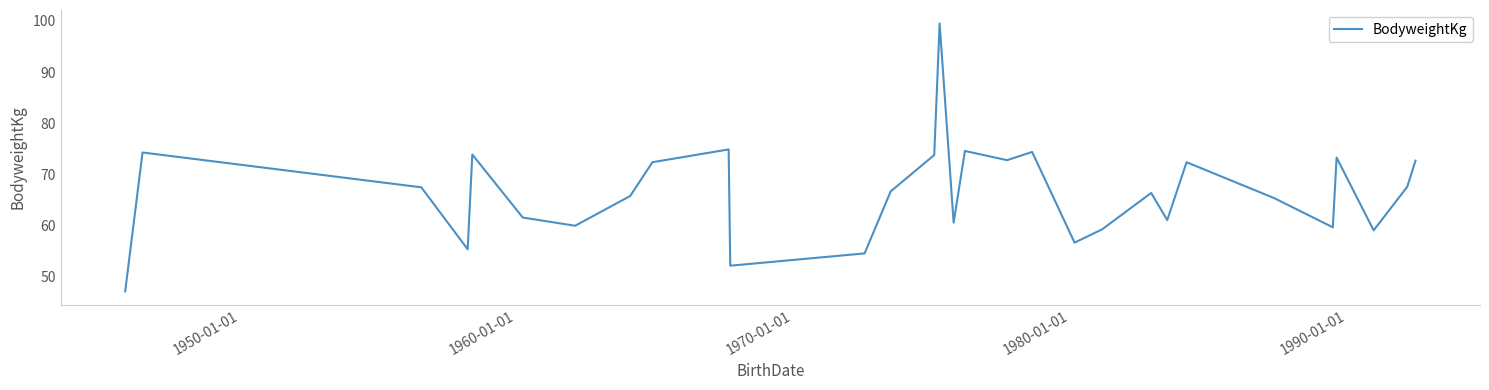

What is the maximum value shown in the chart?

99.5